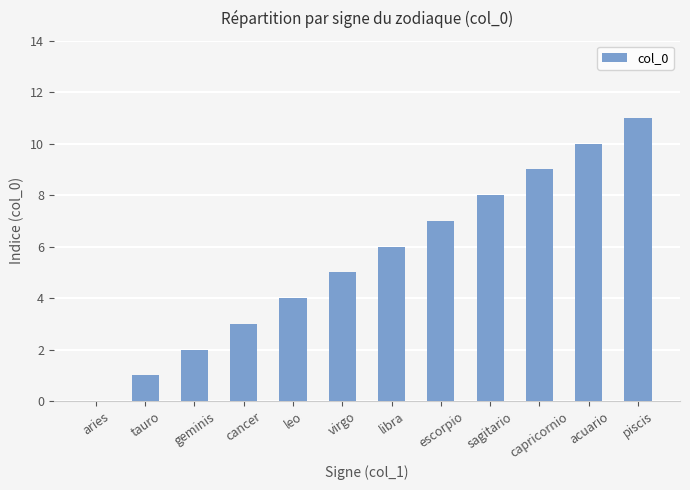

What is the sum of all values?

66